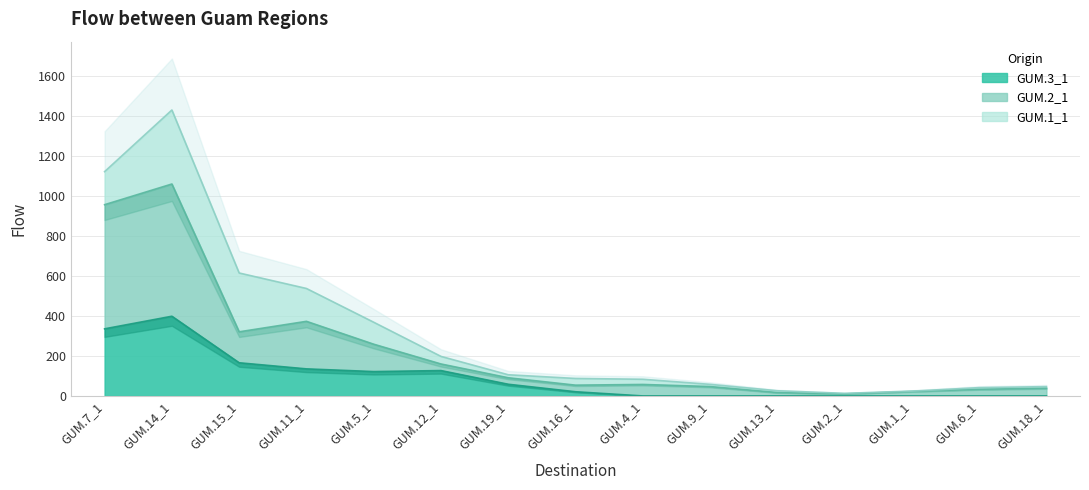

The value of GUM.1_1 at GUM.6_1 is 21. True or false?

False